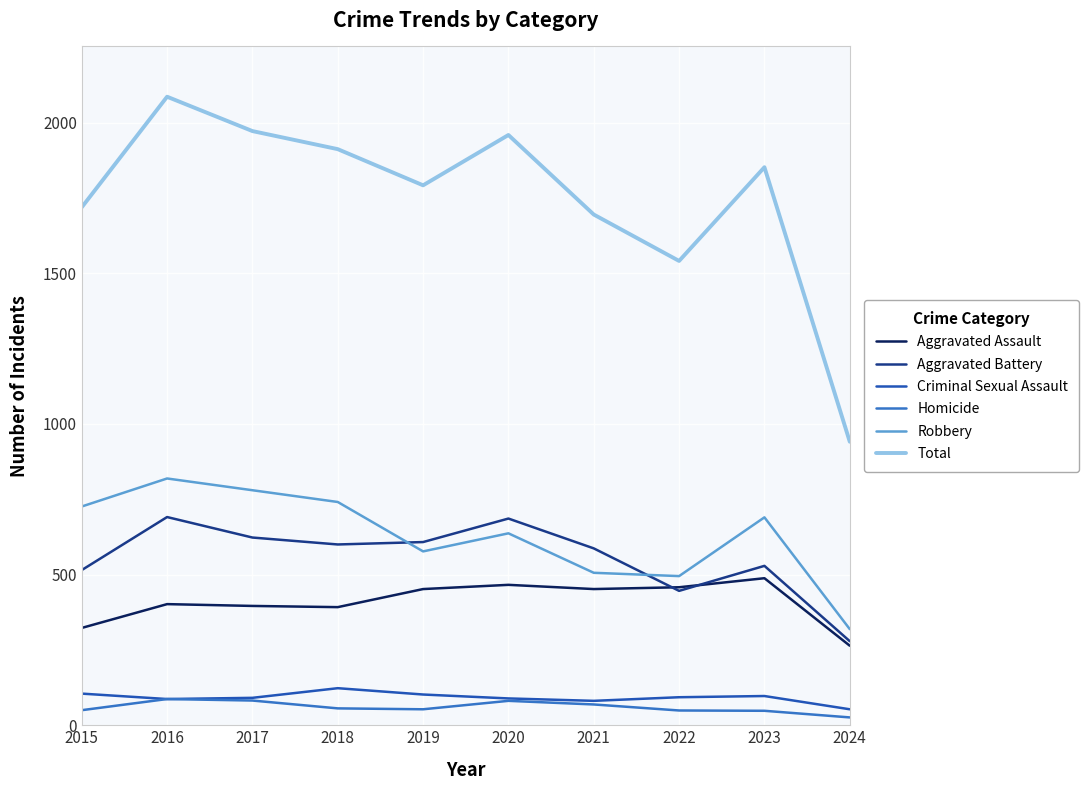

Which series has the largest range (max minus min)?

Total